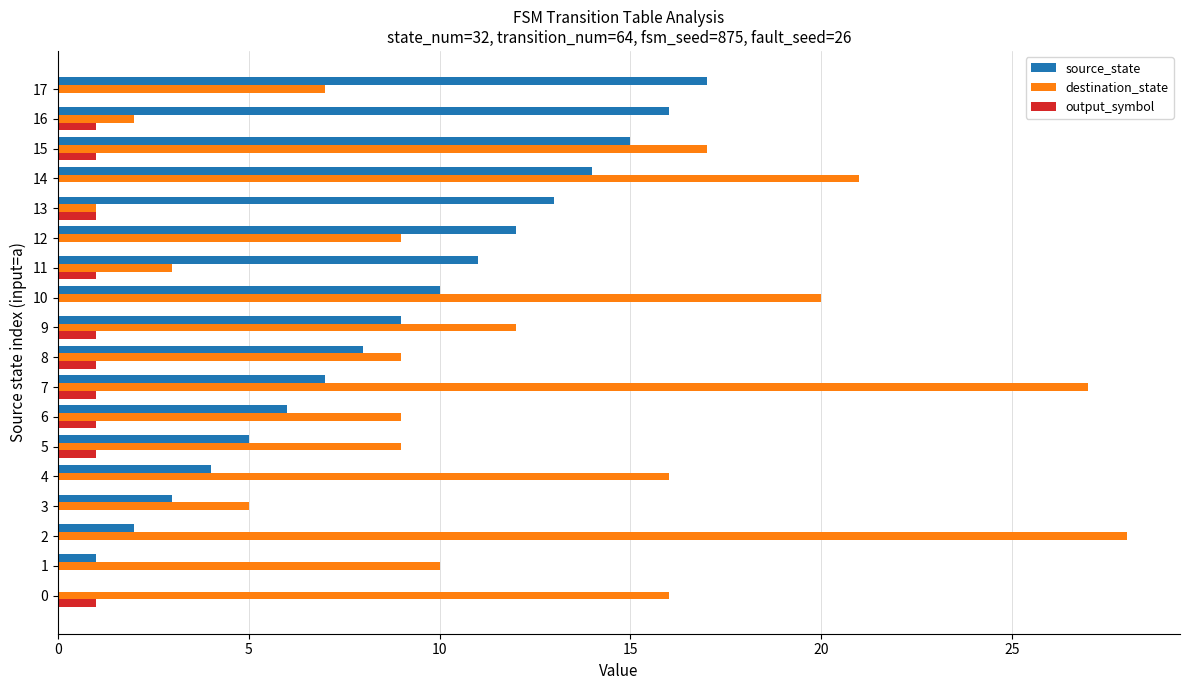

Is the value of output_symbol at 9 greater than the value of source_state at 3?

No